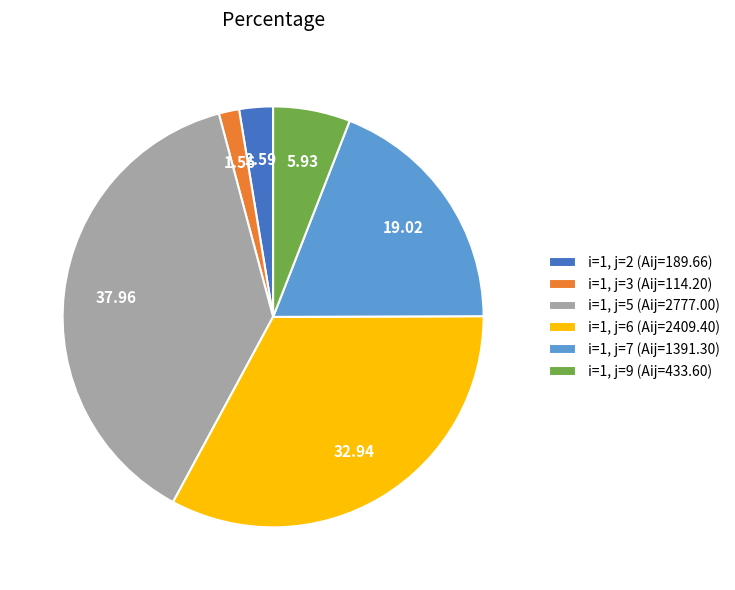

Rank the categories by value from highest to lowest.

i=1, j=5 (Aij=2777.00), i=1, j=6 (Aij=2409.40), i=1, j=7 (Aij=1391.30), i=1, j=9 (Aij=433.60), i=1, j=2 (Aij=189.66), i=1, j=3 (Aij=114.20)